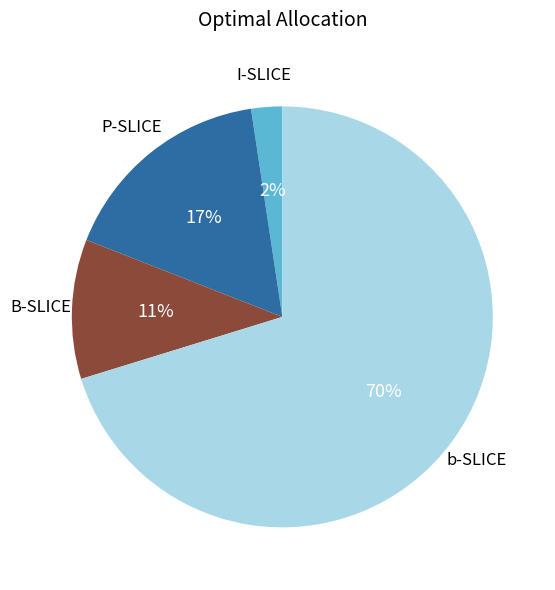

To the nearest percent, what portion does I-SLICE represent?

2%